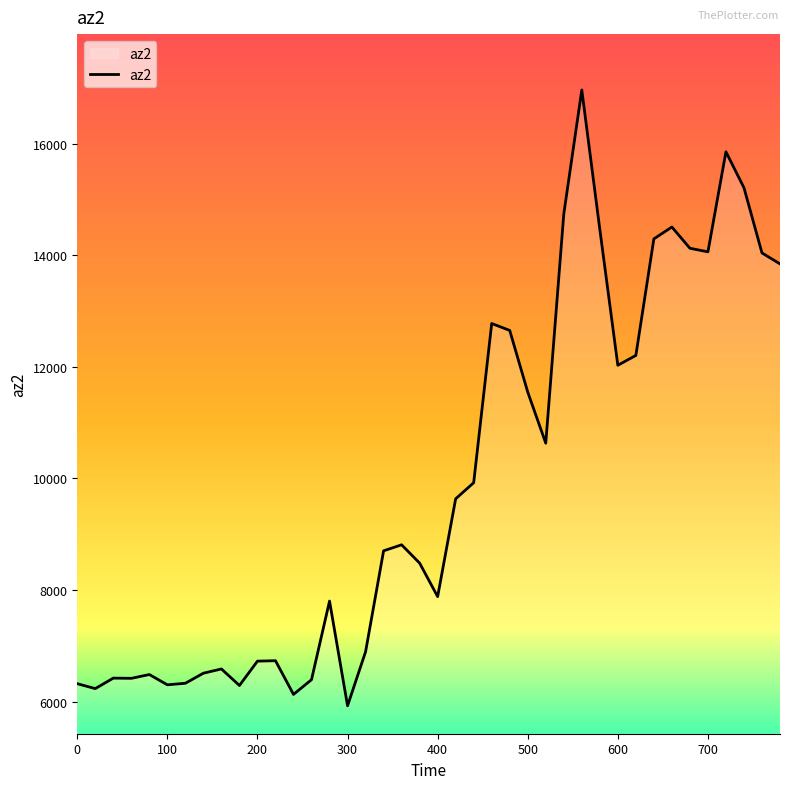

What is the maximum value shown in the chart?

16960